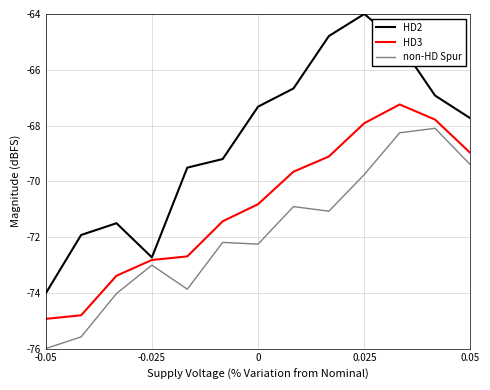

Which series has the largest range (max minus min)?

HD2